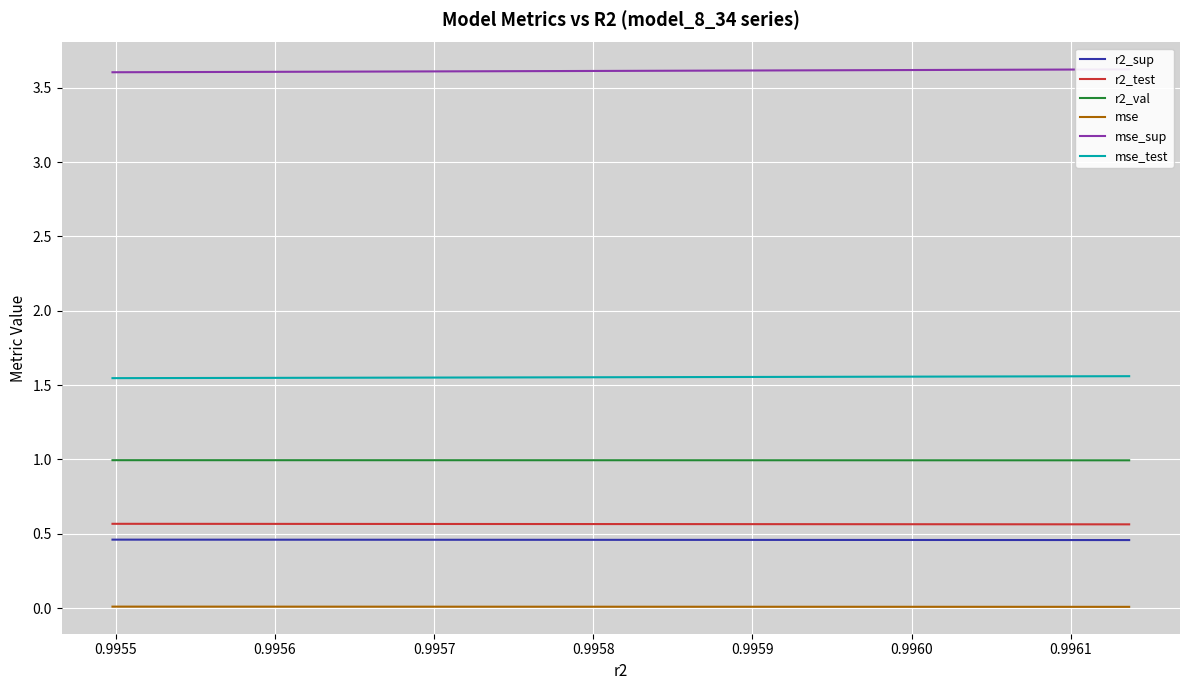

True or false: r2_val and mse_sup intersect in this chart.

False